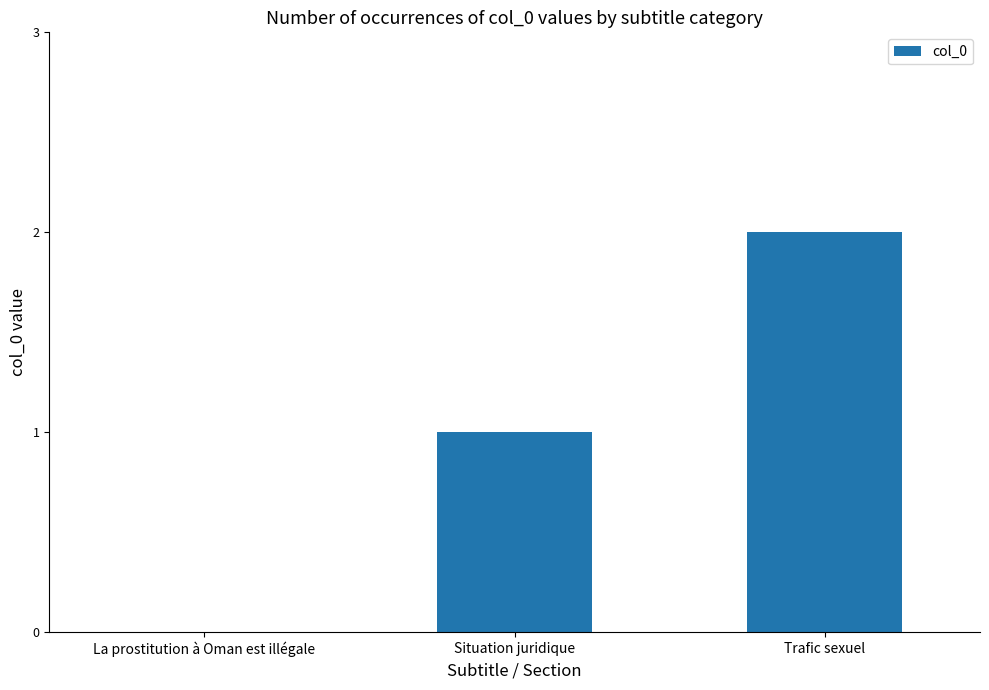

Is it true that the value at Trafic sexuel is 1?

False